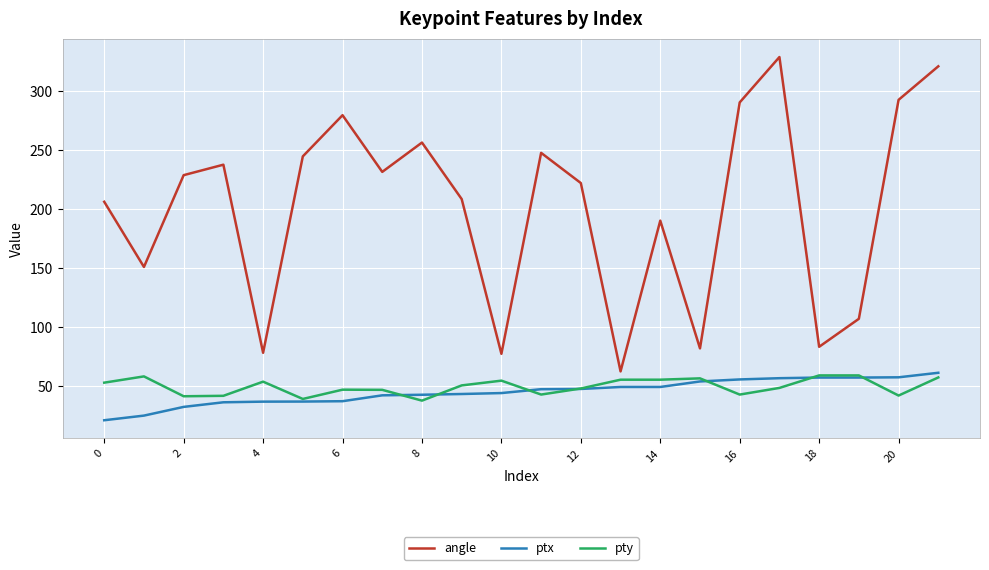

Which series has the widest spread of values?

angle